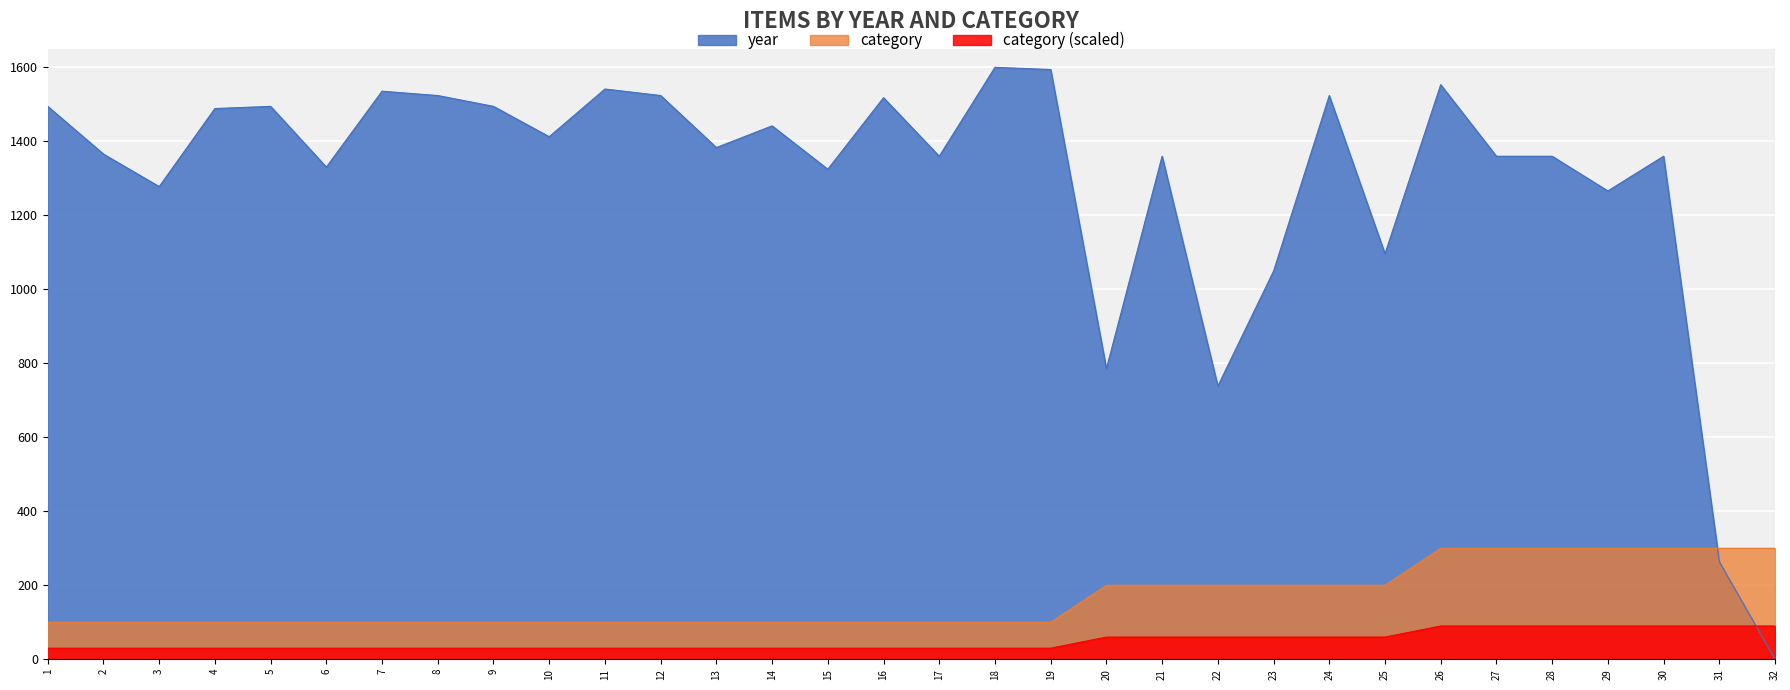

Read the category value at 7.

100.0